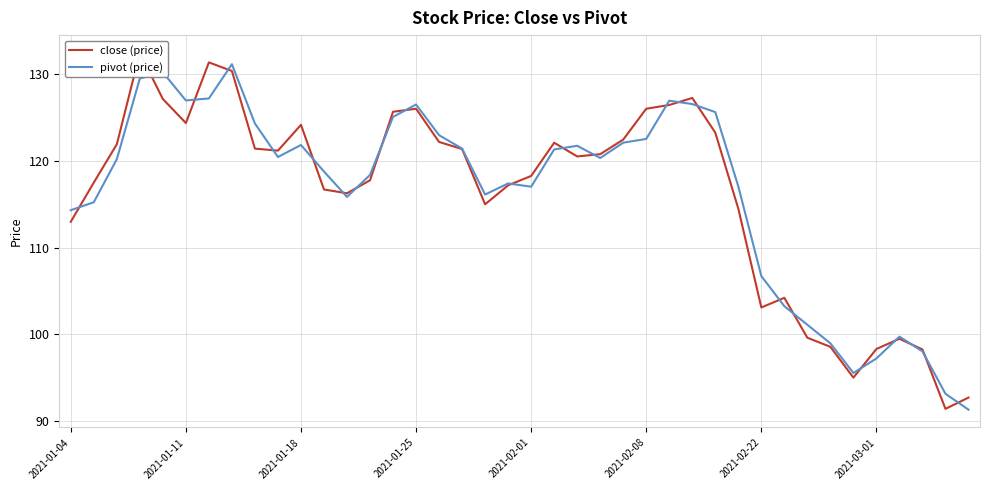

Is this an area chart (filled region under the line)?

No